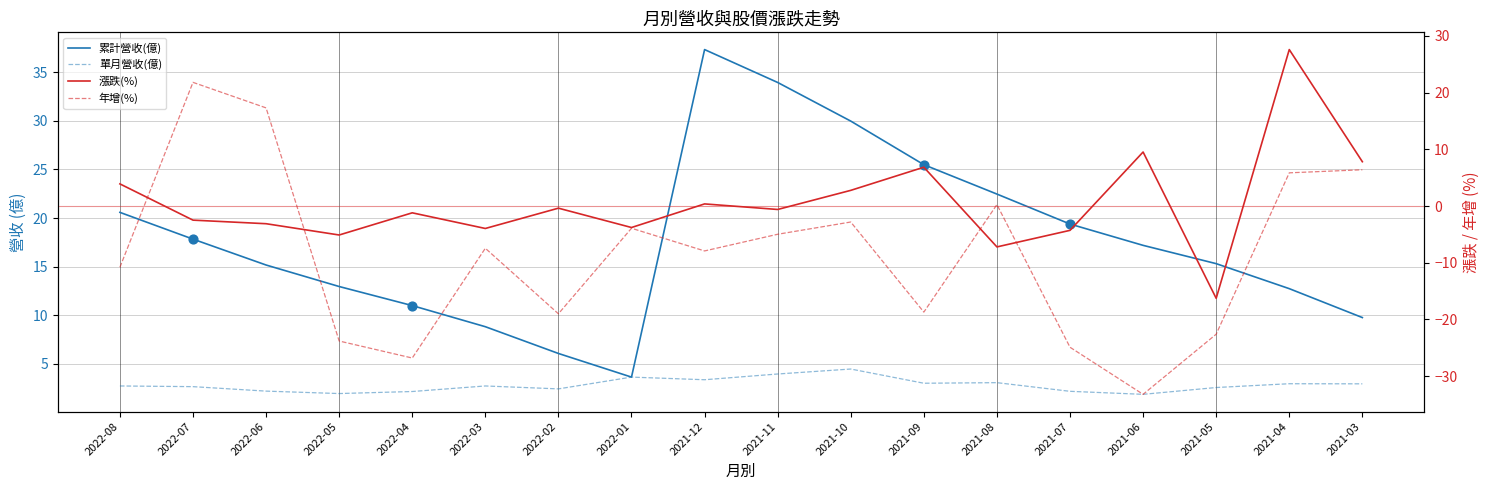

Is the value of 漲跌(%) at 2021-11 greater than the value of 累計營收(億) at 2021-09?

No